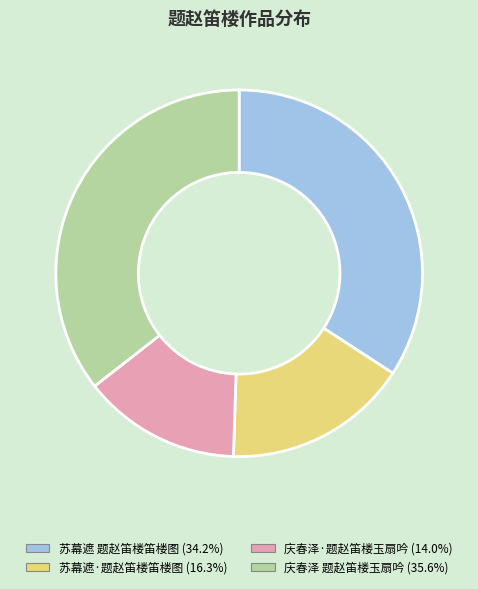

Does any single category account for the majority?

No